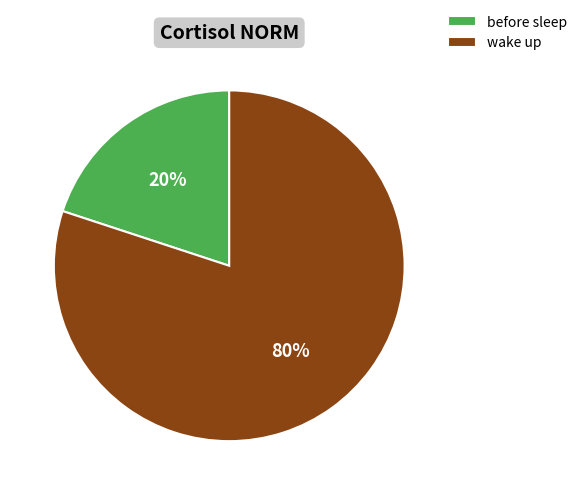

Is there a majority slice in this chart?

Yes